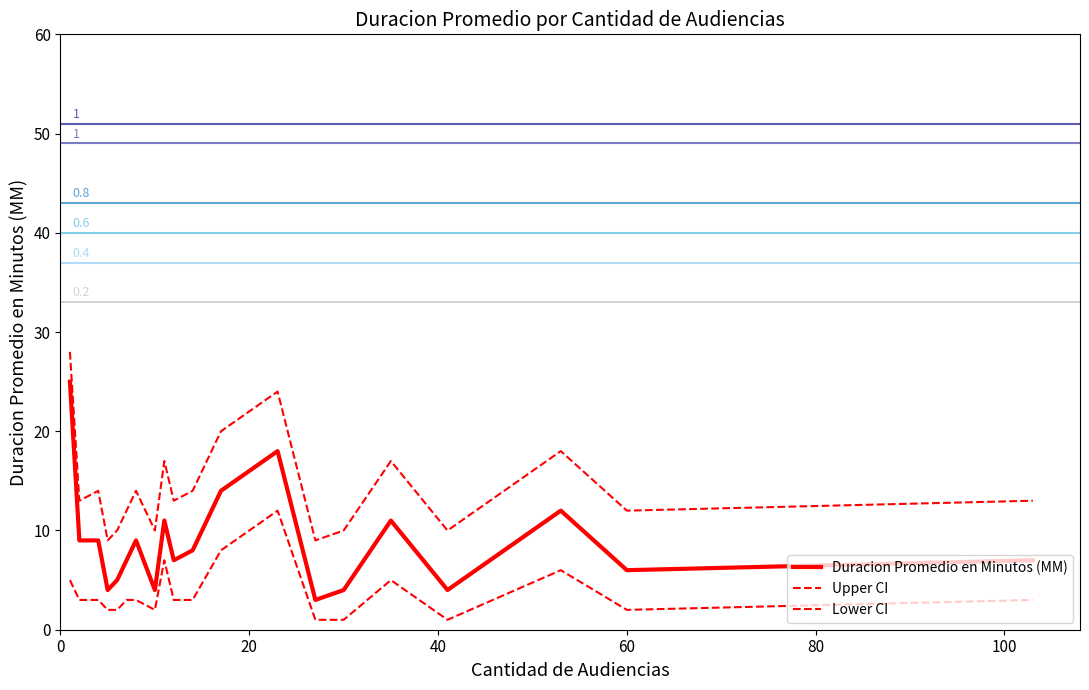

How many categories are shown in the chart?

20